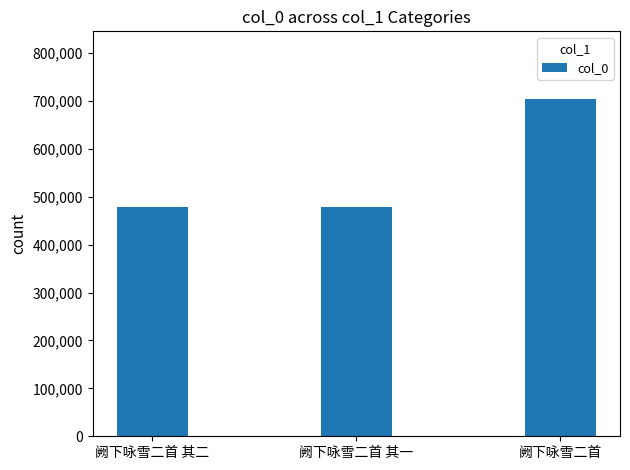

True or false: the data shows 806864 at 阙下咏雪二首 其一.

False